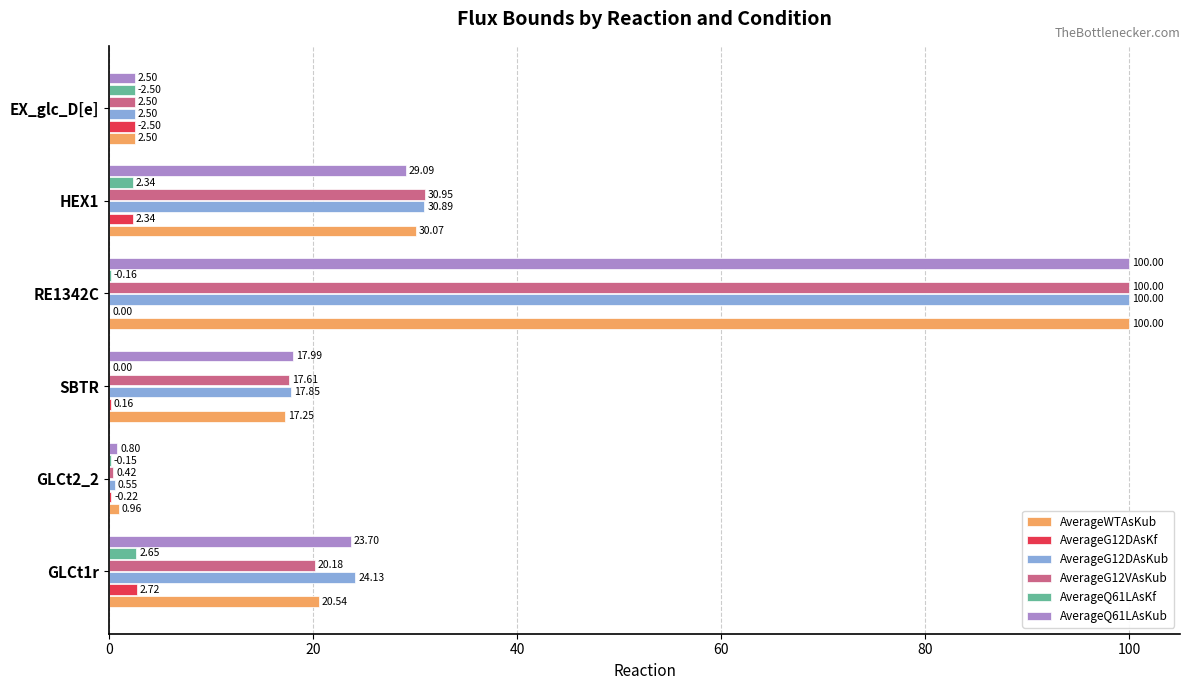

What is the total value across all series at GLCt1r?

93.9